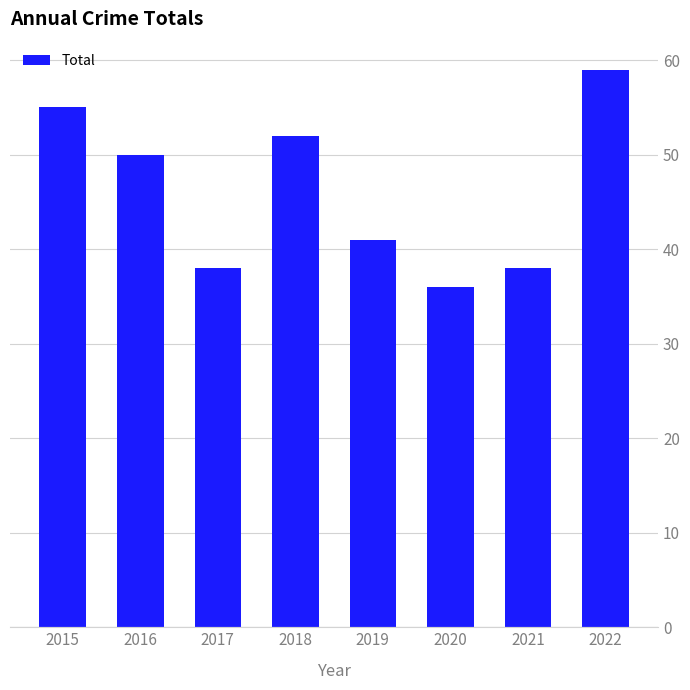

Which label corresponds to the smallest value in the chart?

2020